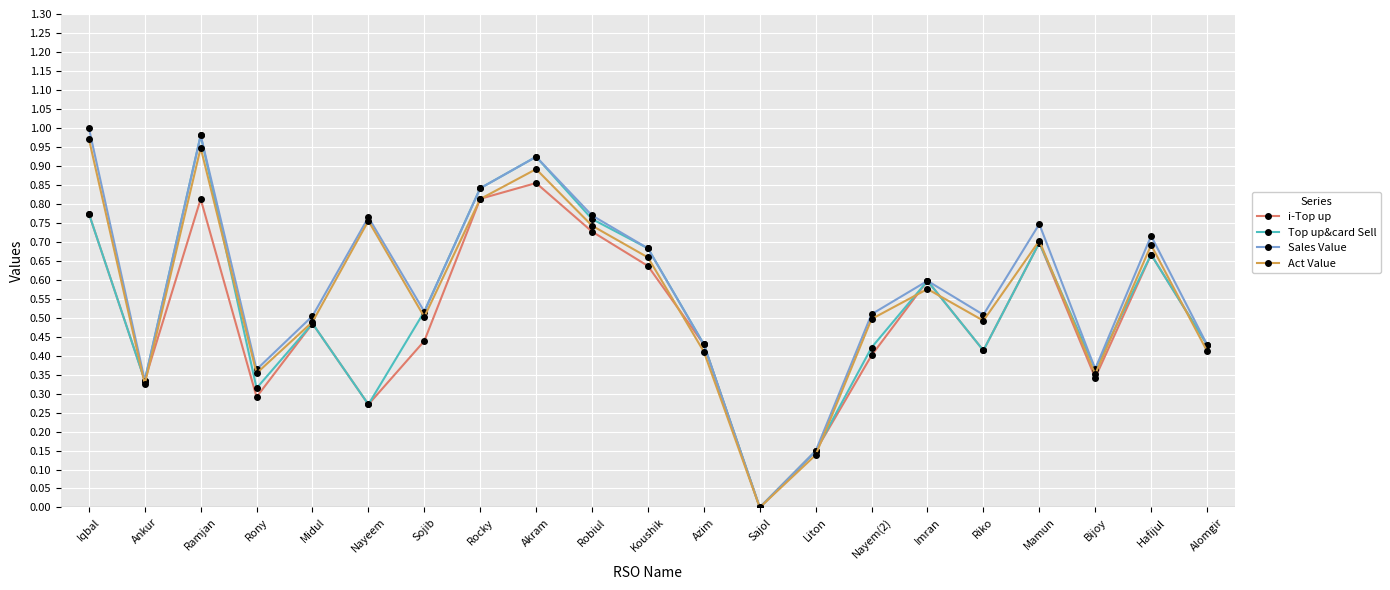

What is the label of the 1st point from the left?

Iqbal